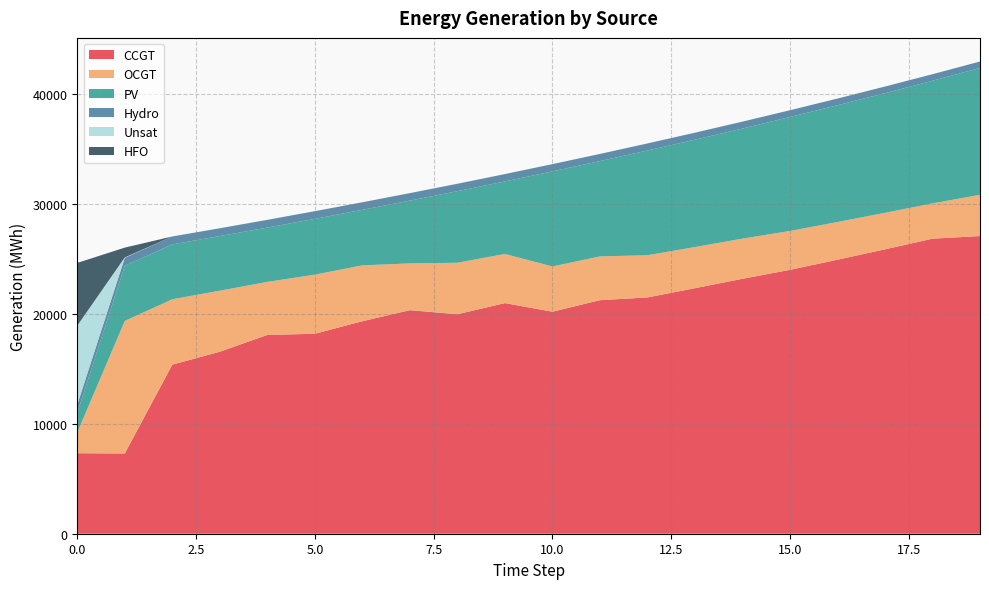

Reading right to left, what are all the values shown in this chart?

CCGT: 19=27079	18=26840	17=25871	16=24926	15=24005	14=23192	13=22336	12=21495	11=21245	10=20196	9=20979	8=19965	7=20337	6=19332	5=18190	4=18085	3=16555	2=15381	1=7299	0=7323
OCGT: 19=3754	18=3210	17=3322	16=3431	15=3539	14=3653	13=3743	12=3839	11=3985	10=4116	9=4472	8=4685	7=4255	6=5082	5=5380	4=4823	3=5554	2=5948	1=12058	0=1891
PV: 19=11536	18=11157	17=10885	16=10620	15=10363	14=10014	13=9766	12=9525	11=8668	10=8650	9=6599	8=6511	7=5711	6=5049	5=5075	4=4942	3=4967	2=4993	1=5018	0=1791
Hydro: 19=588	18=595	17=603	16=610	15=617	14=630	13=637	12=645	11=652	10=660	9=667	8=675	7=682	6=689	5=697	4=704	3=712	2=719	1=726	0=734
Unsat: 19=1	18=1	17=1	16=1	15=1	14=1	13=0	12=0	11=0	10=0	9=1	8=4	7=0	6=0	5=0	4=0	3=0	2=0	1=36	0=7192
HFO: 19=0	18=0	17=0	16=0	15=0	14=0	13=0	12=0	11=0	10=0	9=0	8=0	7=0	6=0	5=0	4=0	3=0	2=0	1=890	0=5705